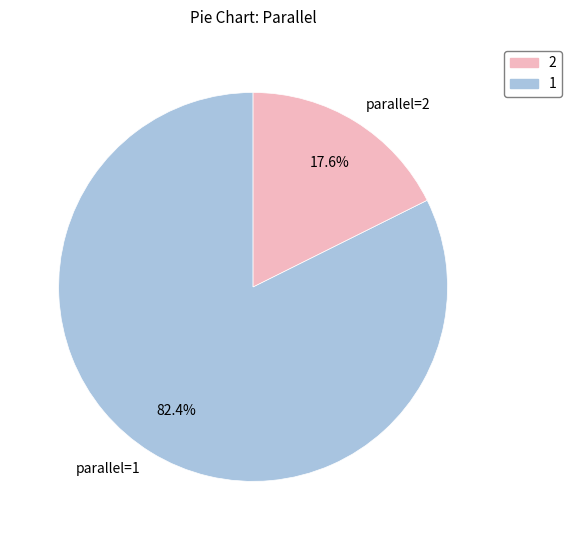

Between parallel=2 and parallel=1, which is larger?

parallel=1